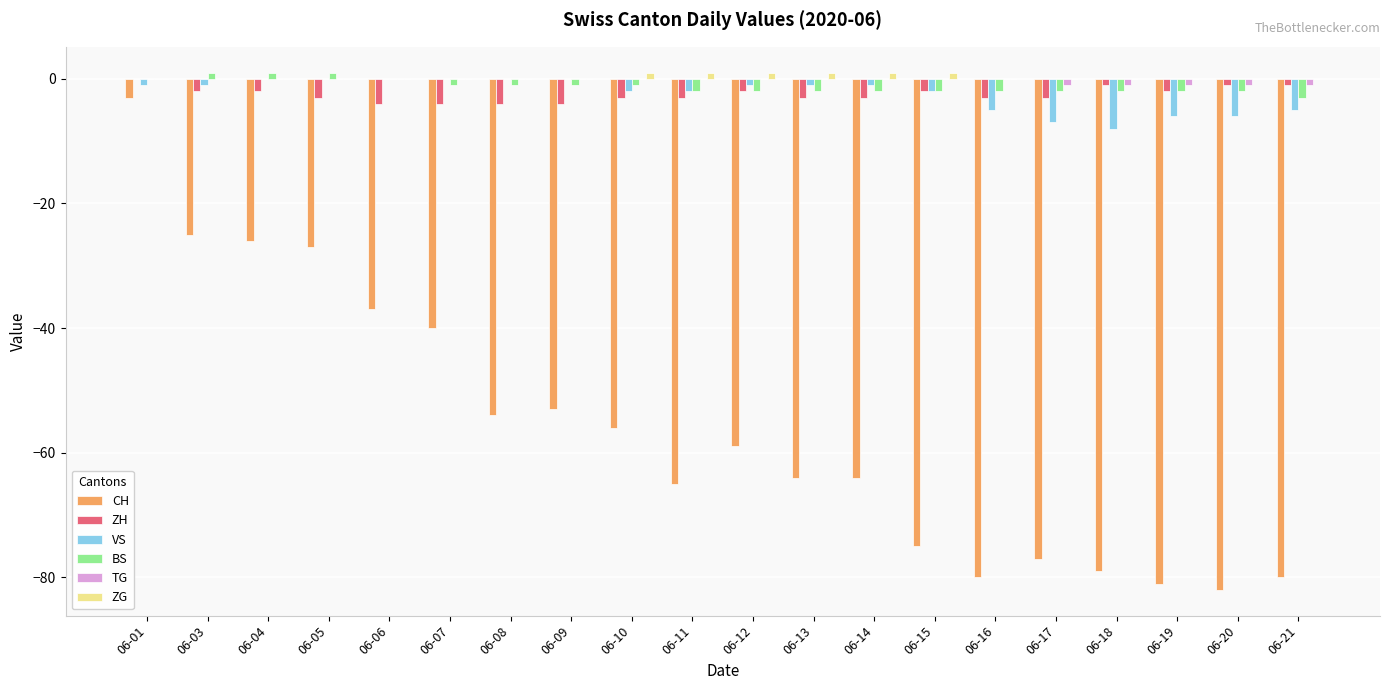

How many categories are shown in the chart?

20